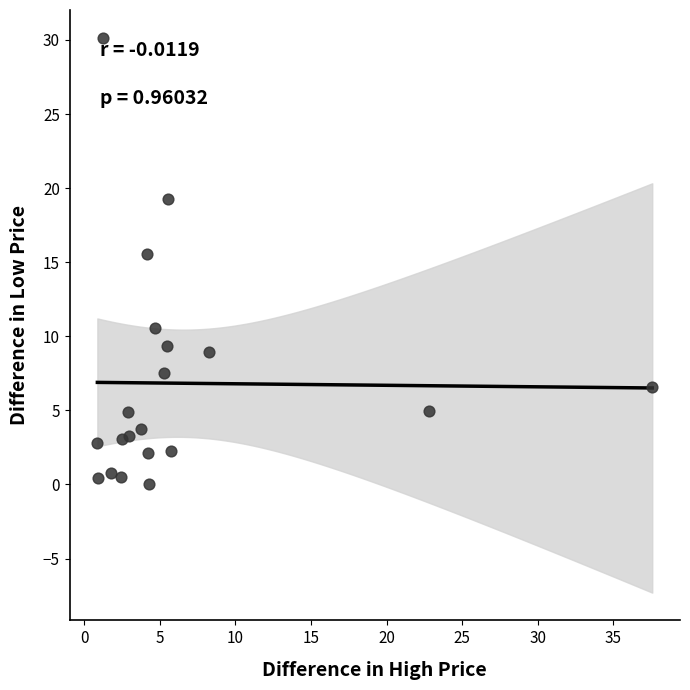

What is the range of X values (max minus min)?

36.7